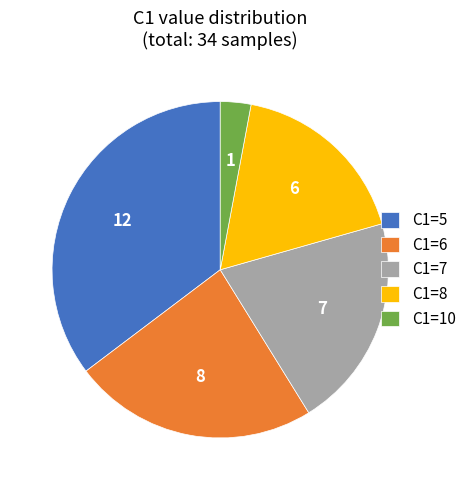

Is there a majority slice in this chart?

No